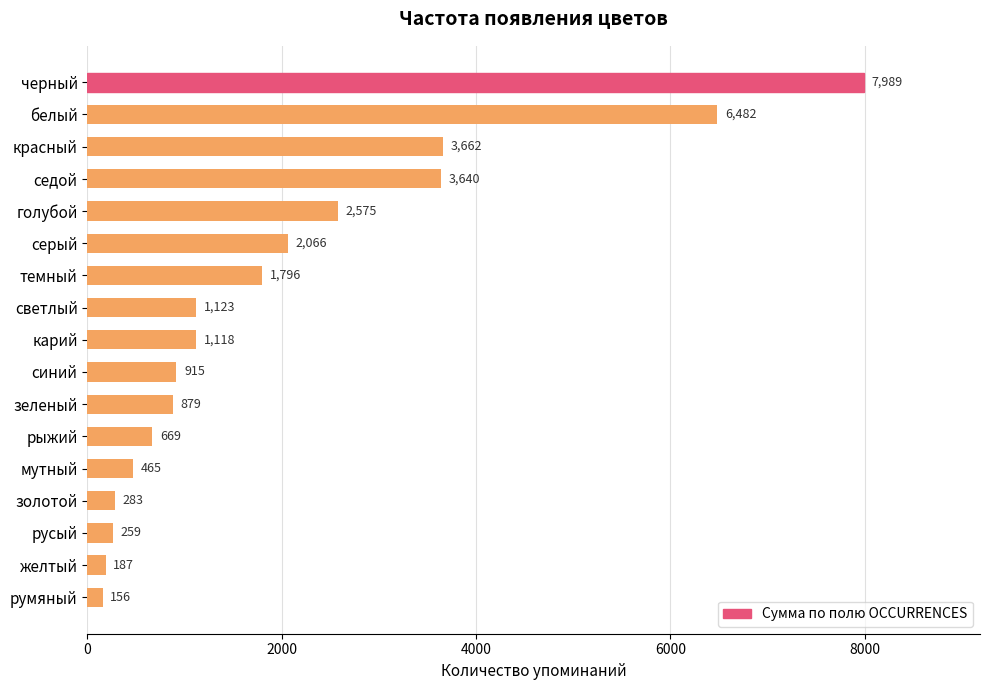

The chart shows a value of 3640 at седой. True or false?

True